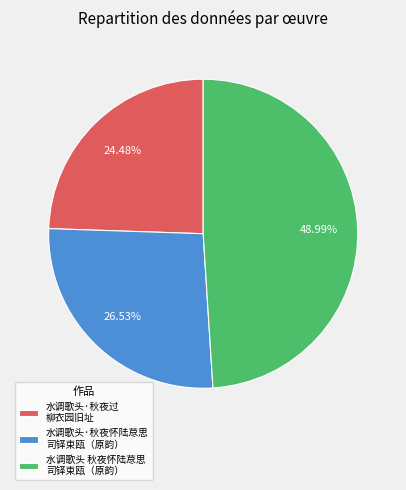

Which category has the biggest portion of the pie?

水调歌头 秋夜怀陆荩思 司铎束瓯（原韵）